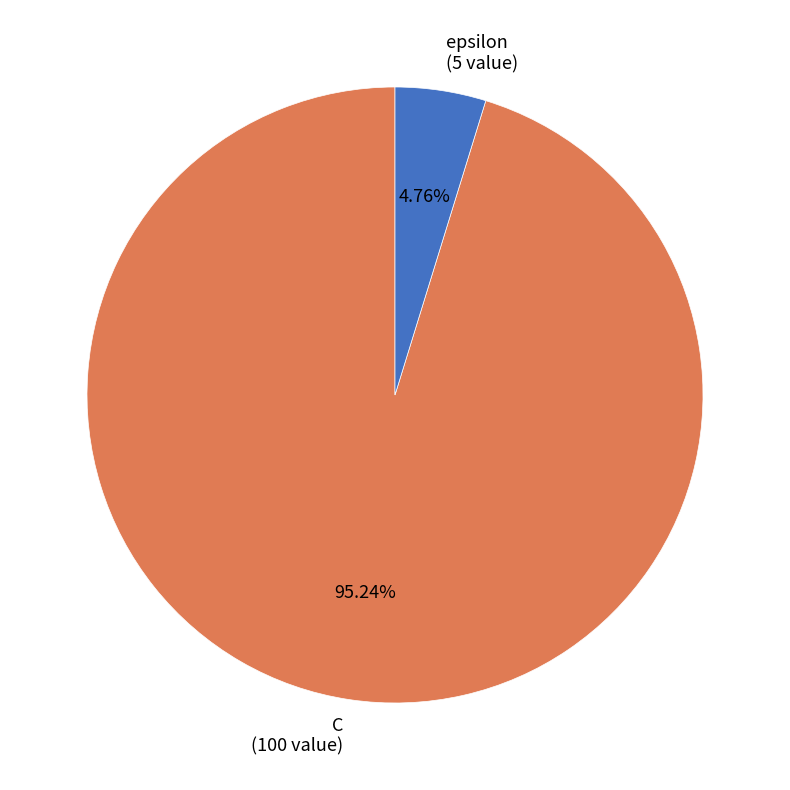

Which has a higher value, C or epsilon?

C